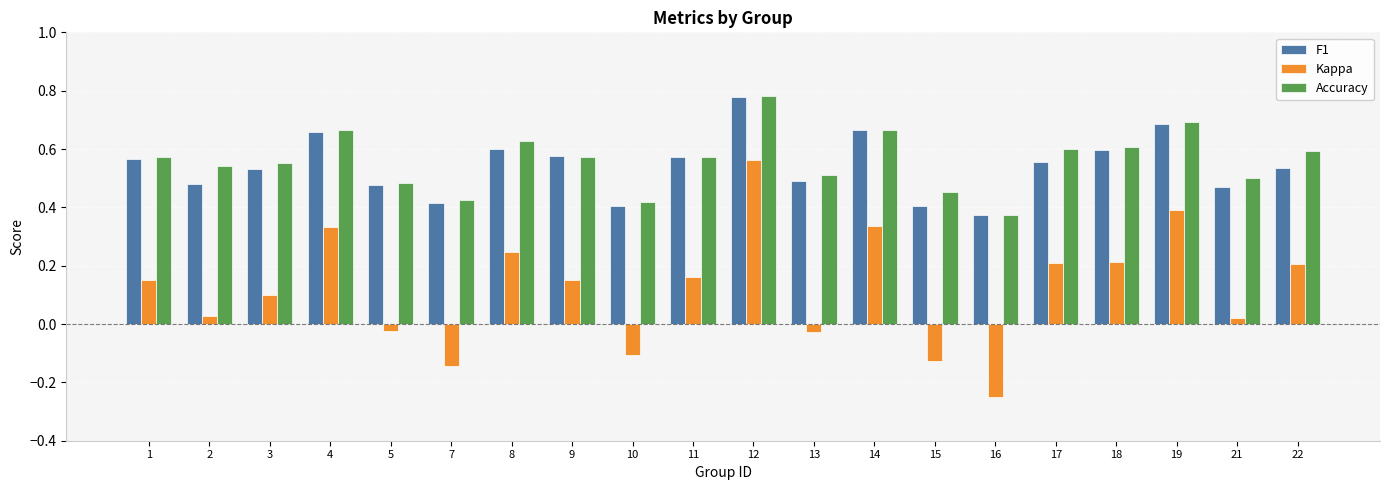

The value of Kappa at 1 is 0.1. True or false?

False